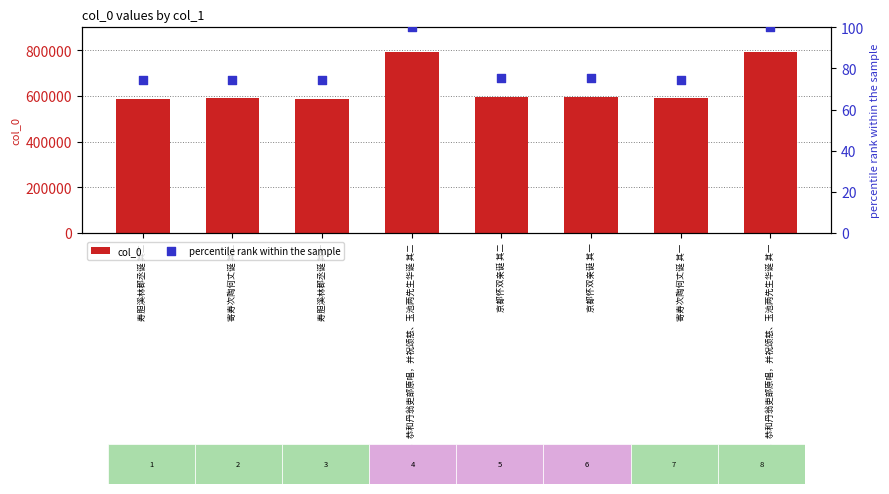

Which series has the largest Y range (max minus min)?

col_0